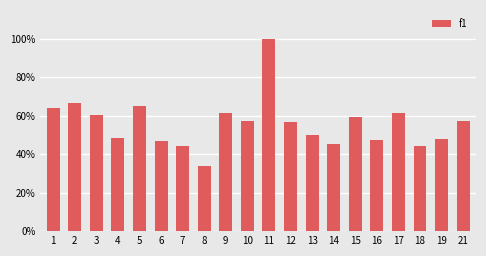

How many distinct data groups are displayed?

1